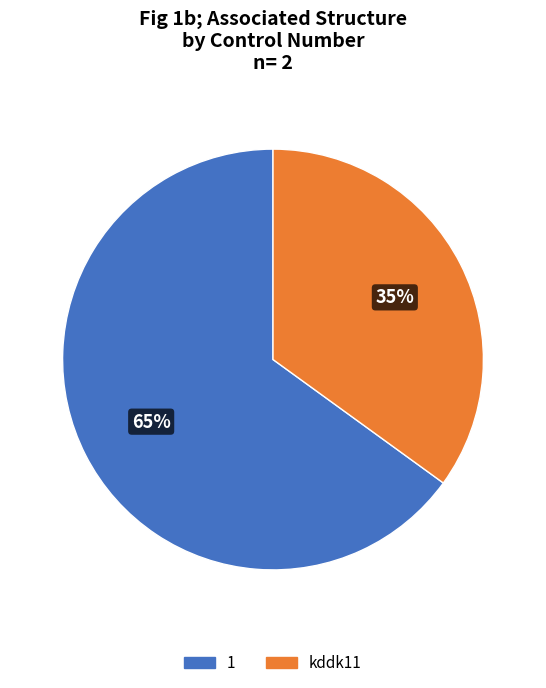

Does any single category account for the majority?

Yes